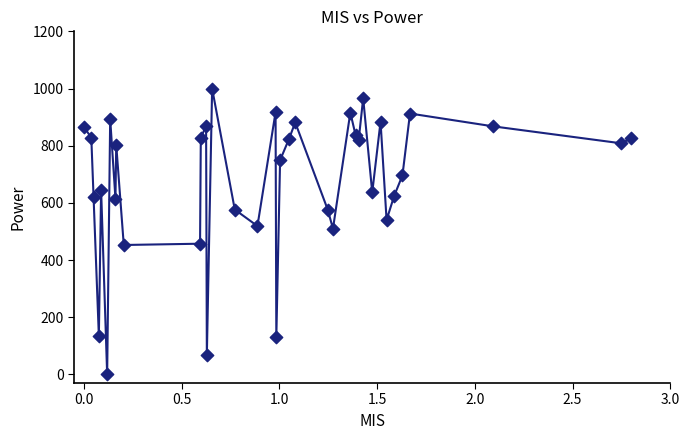

What is the range of X values (max minus min)?

2.8